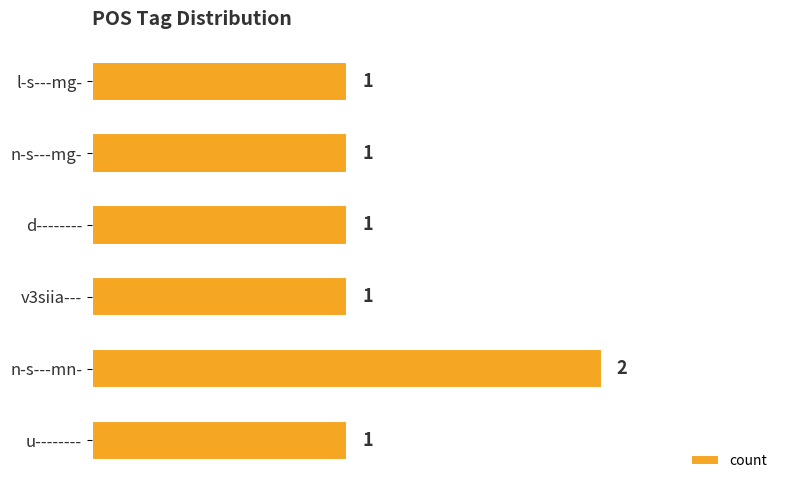

The chart shows a value of 1 at v3siia---. True or false?

True